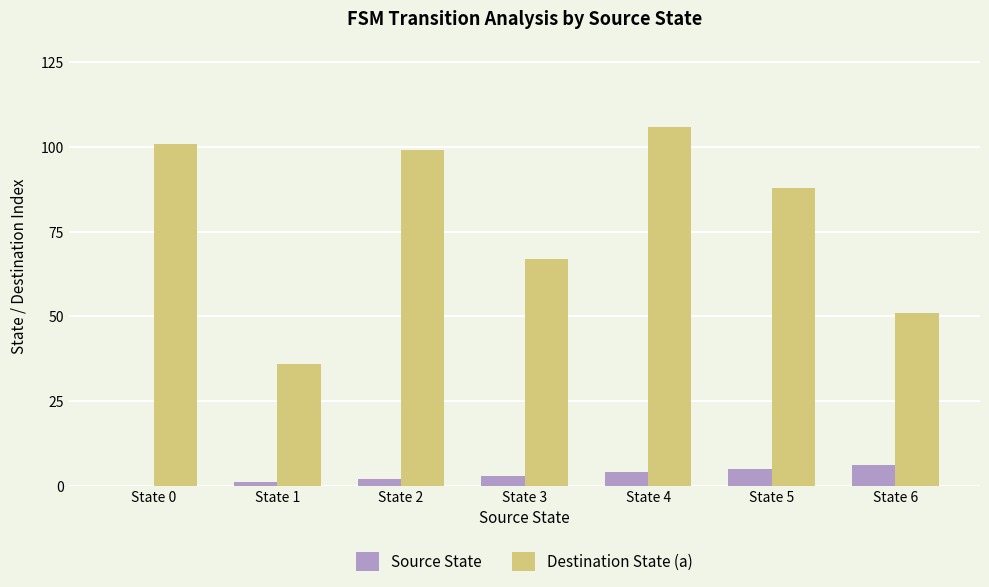

True or false: Destination State (a) has a value of 15 at State 3.

False